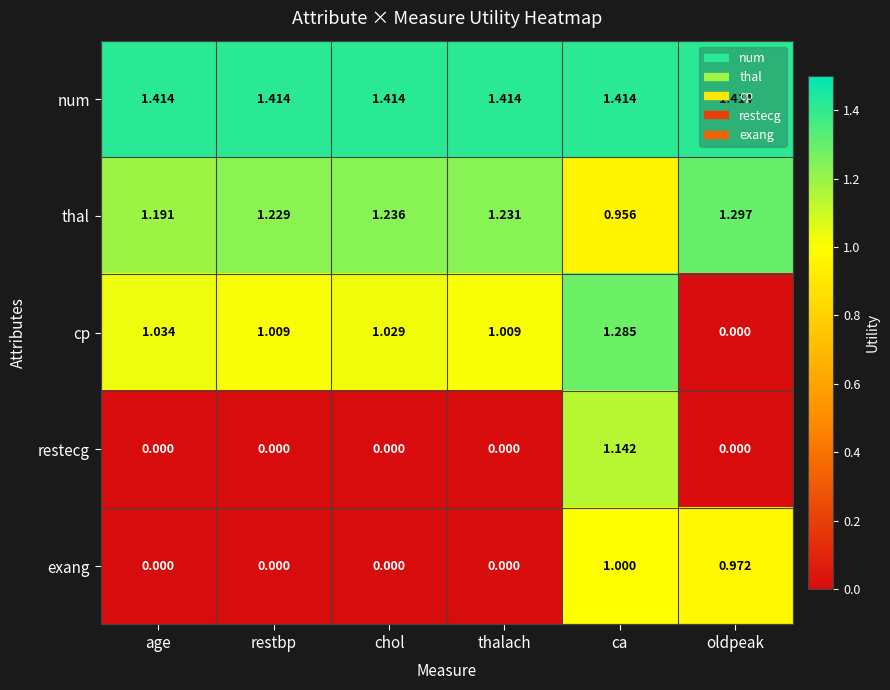

Where does the thal series first go above 1?

age